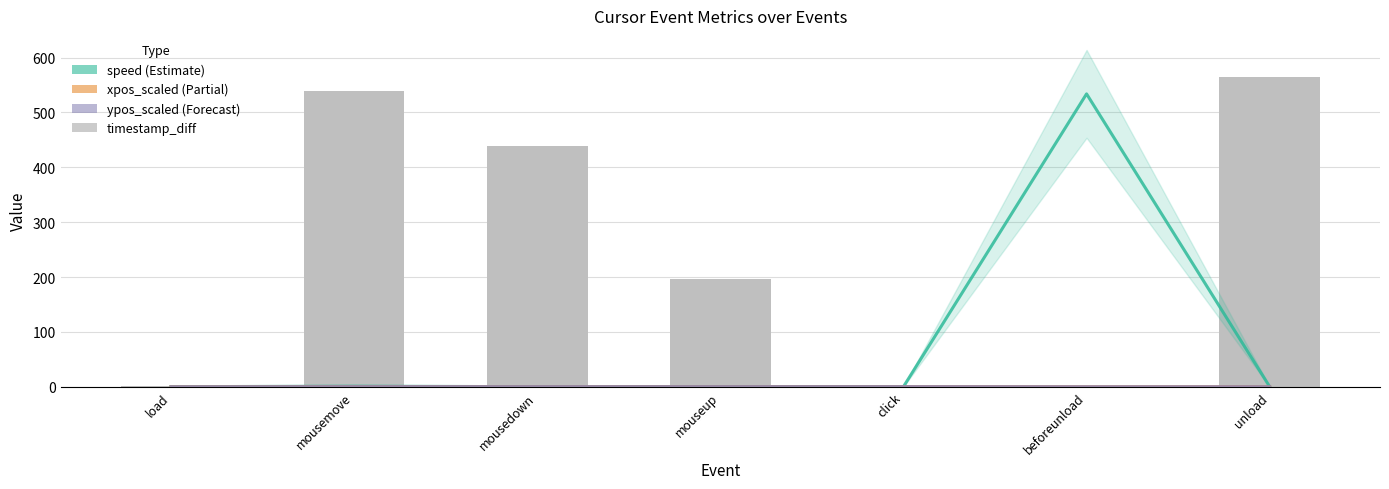

What is the sum of all timestamp_diff values?

1743.0